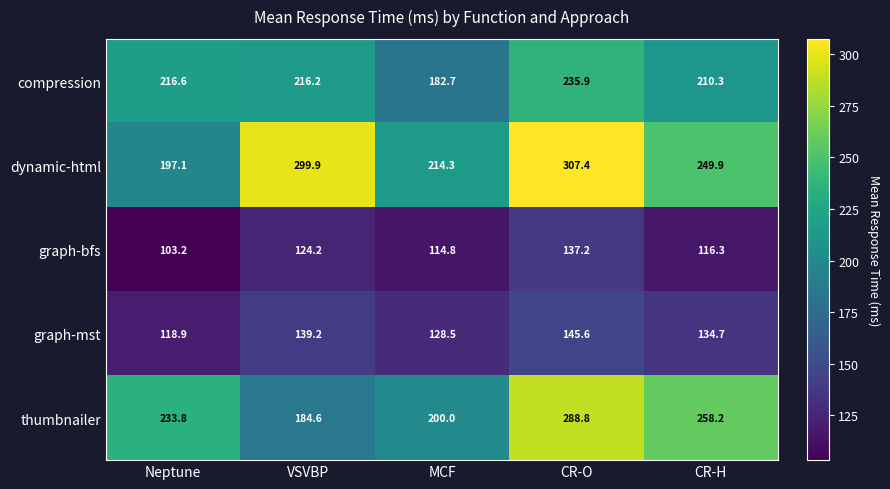

What is the difference between the maximum and second lowest values in the compression series?

25.6